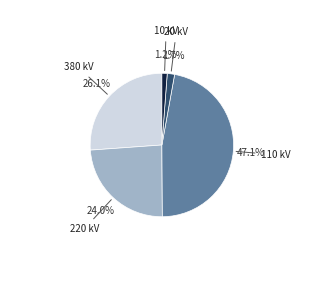

Is there any slice that represents more than half of the pie?

No